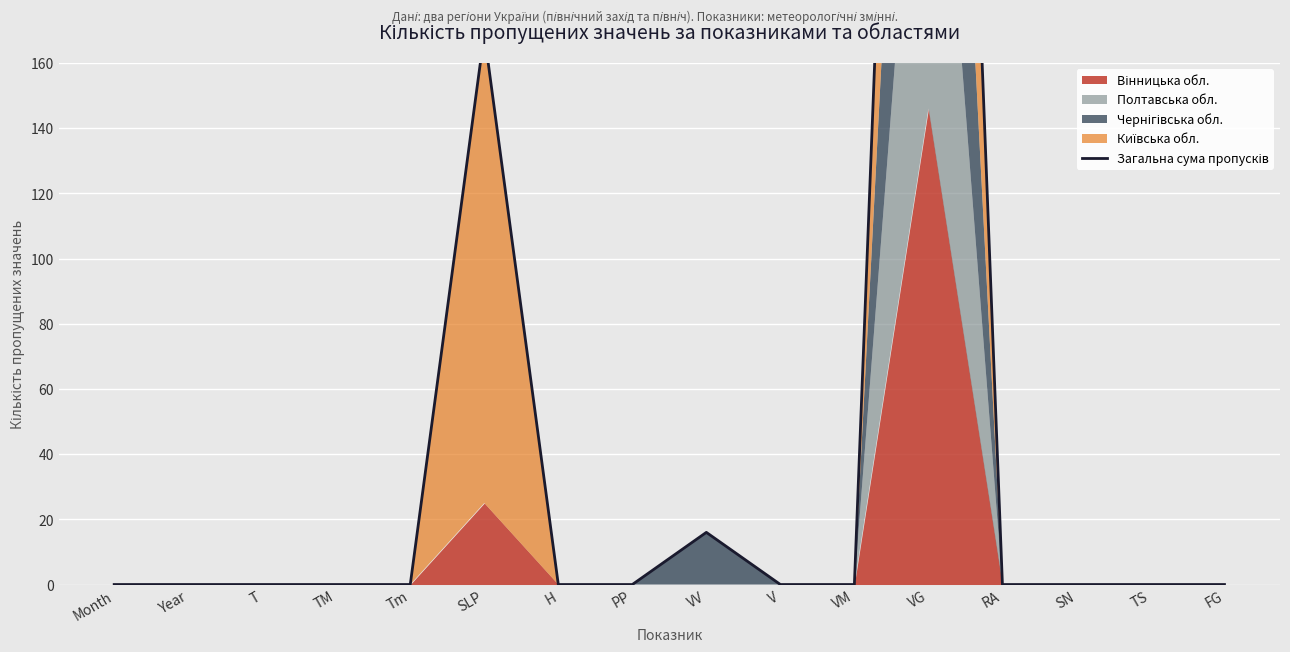

What is the average value?

48